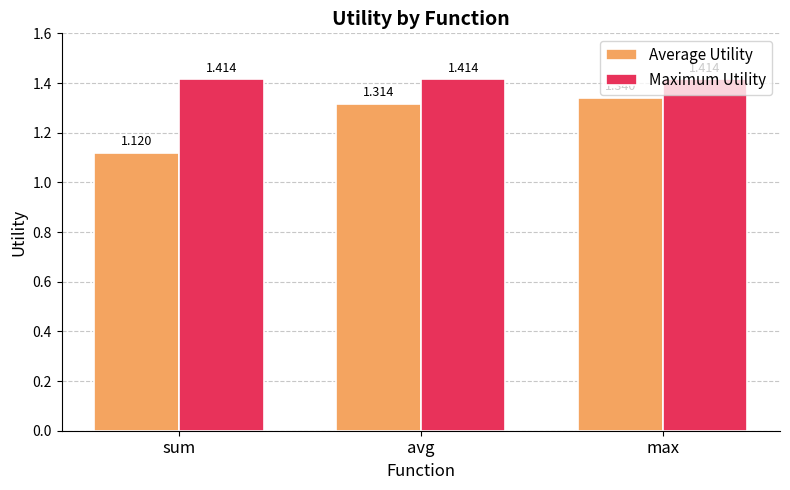

Which series has the largest total across all categories?

Maximum Utility